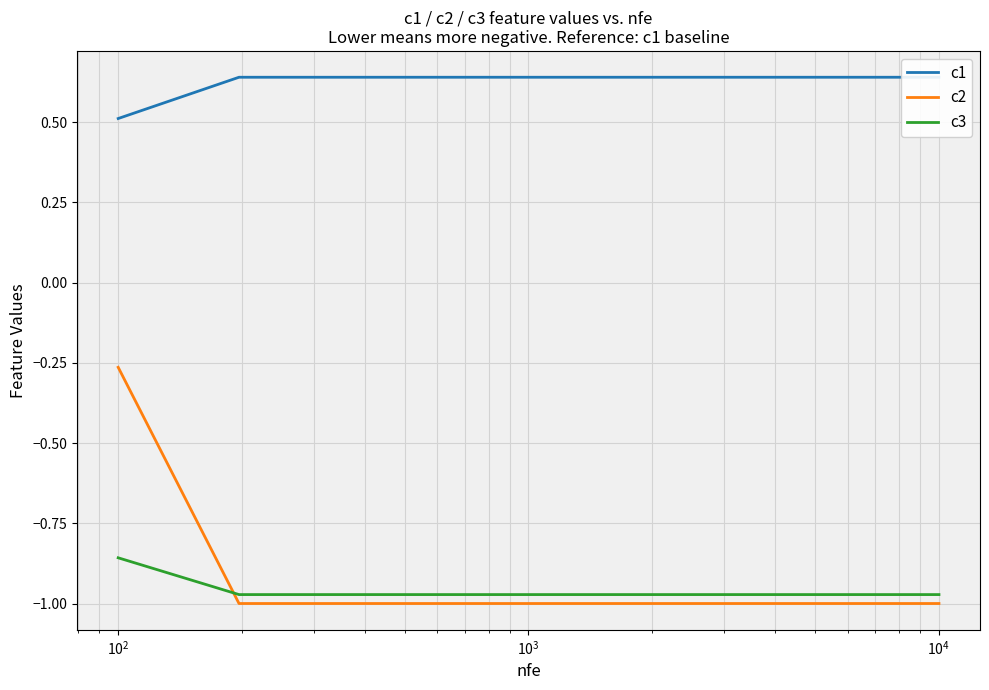

What is the value of the c1 point at the 19th from the left?

0.6